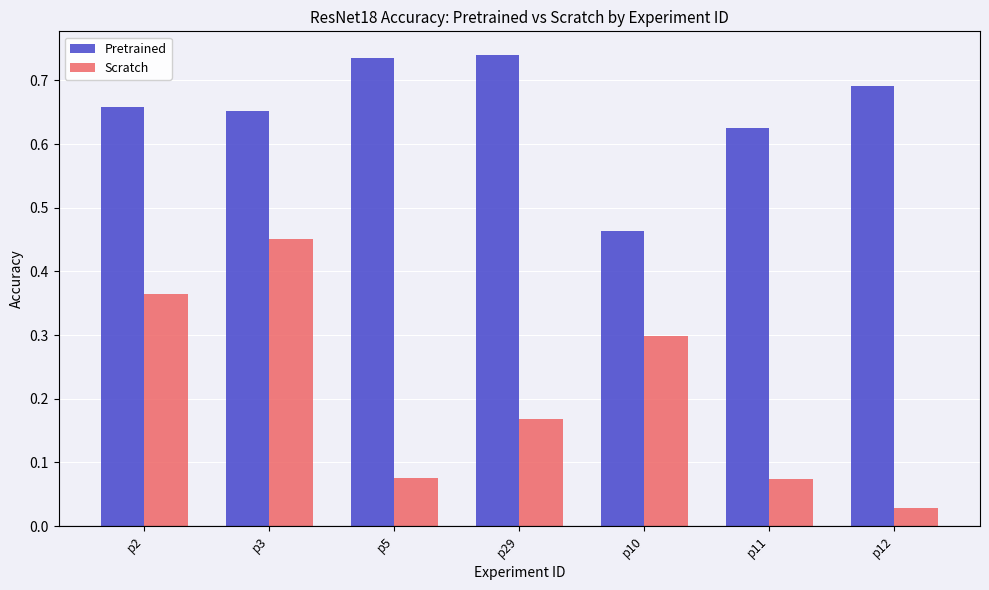

Which series has the largest total across all categories?

Pretrained